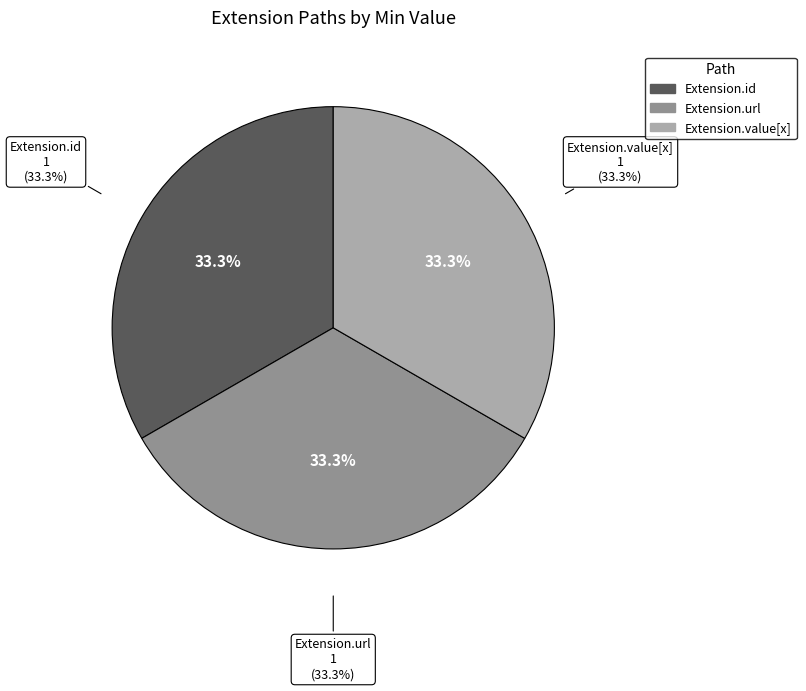

Which category accounts for the majority?

Extension.url